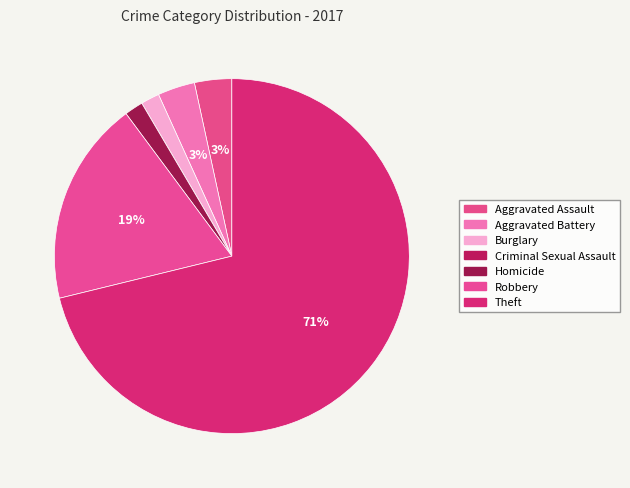

What is the change in value from Aggravated Battery to Criminal Sexual Assault?

-2